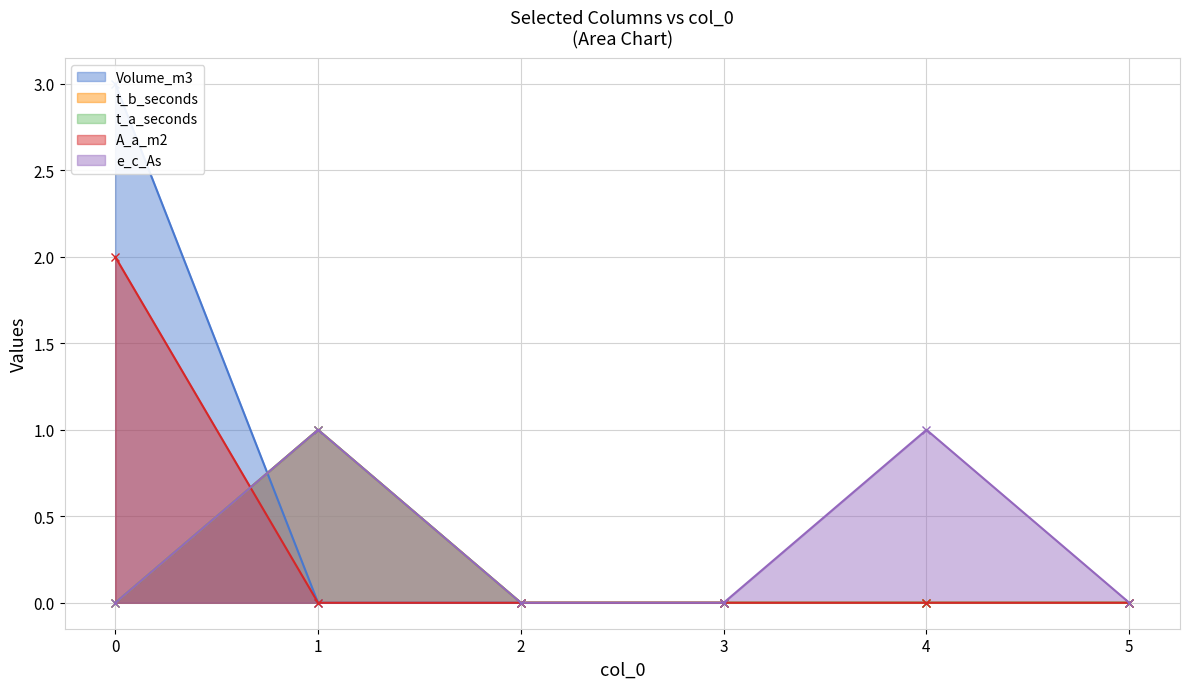

What are all the series names shown in the legend?

Volume_m3, t_b_seconds, t_a_seconds, A_a_m2, e_c_As